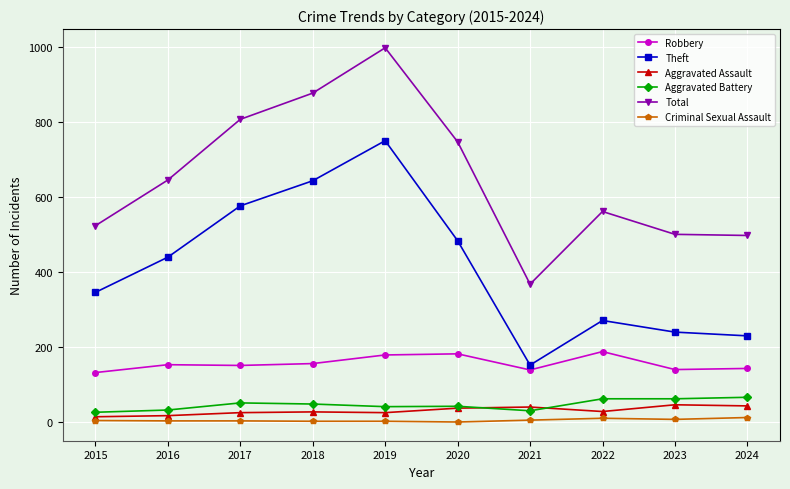

Is it true that Robbery equals 82 at 2024?

False